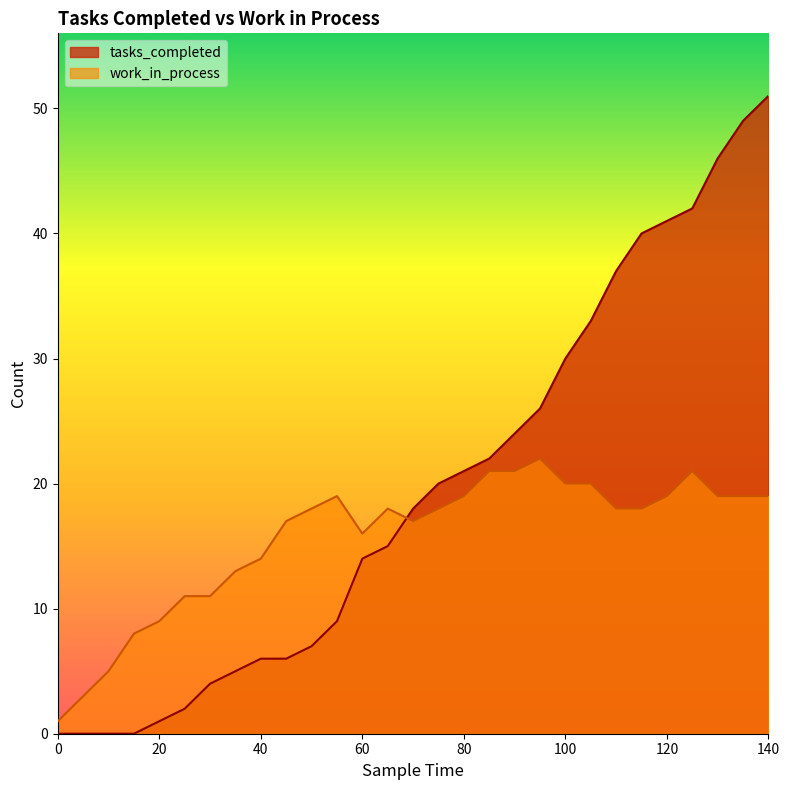

Does the chart have visible grid lines?

No